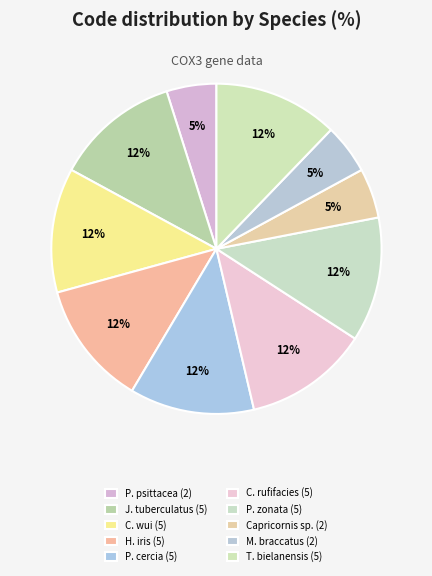

How many slices are in this pie chart?

10